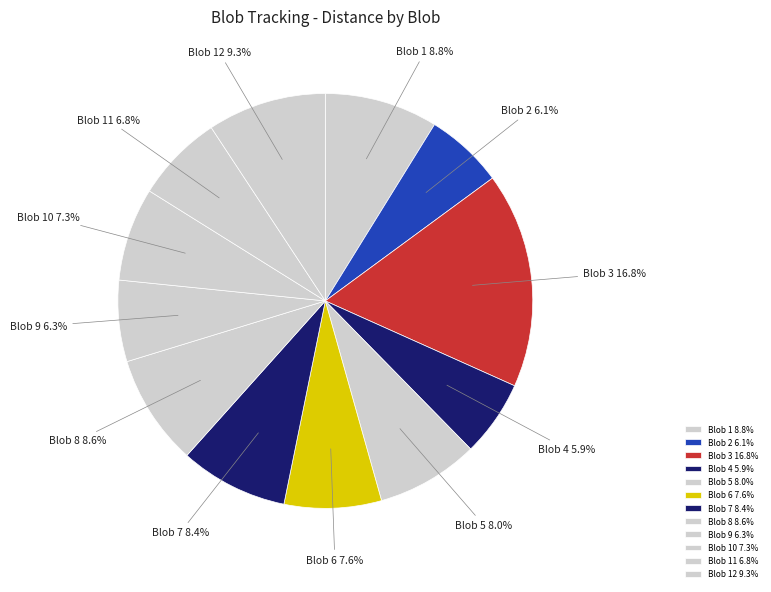

How much of the chart is everything except Blob 11?

93.2%